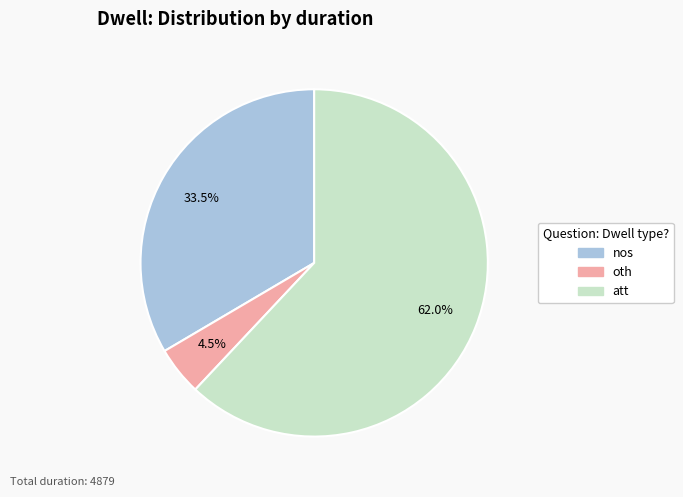

How many segments does this pie chart have?

3